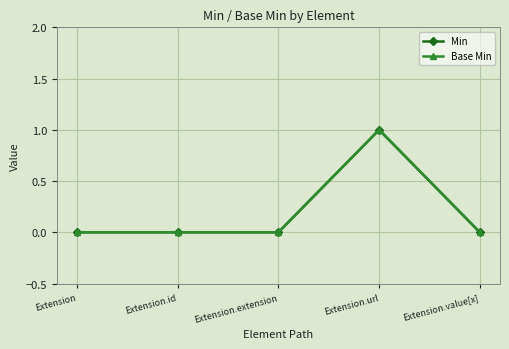

Reading left to right, what are all the values shown in this chart?

Min: Extension=0	Extension.id=0	Extension.extension=0	Extension.url=1	Extension.value[x]=0
Base Min: Extension=0	Extension.id=0	Extension.extension=0	Extension.url=1	Extension.value[x]=0